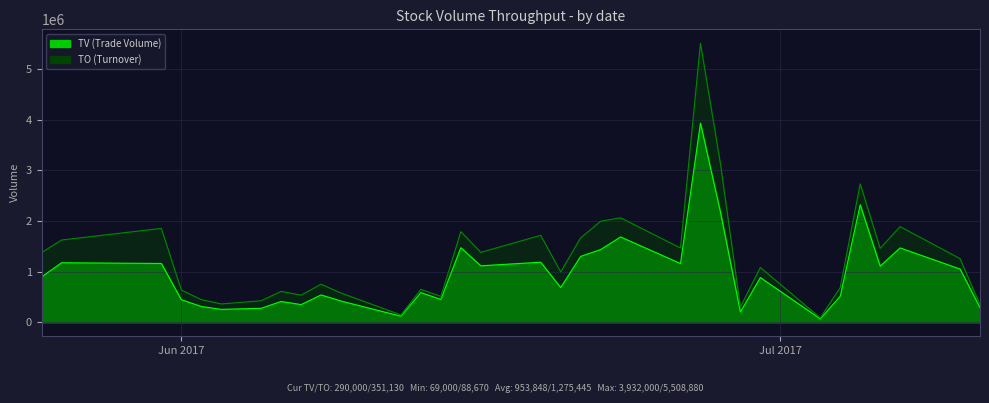

How many lines are shown in the chart?

2